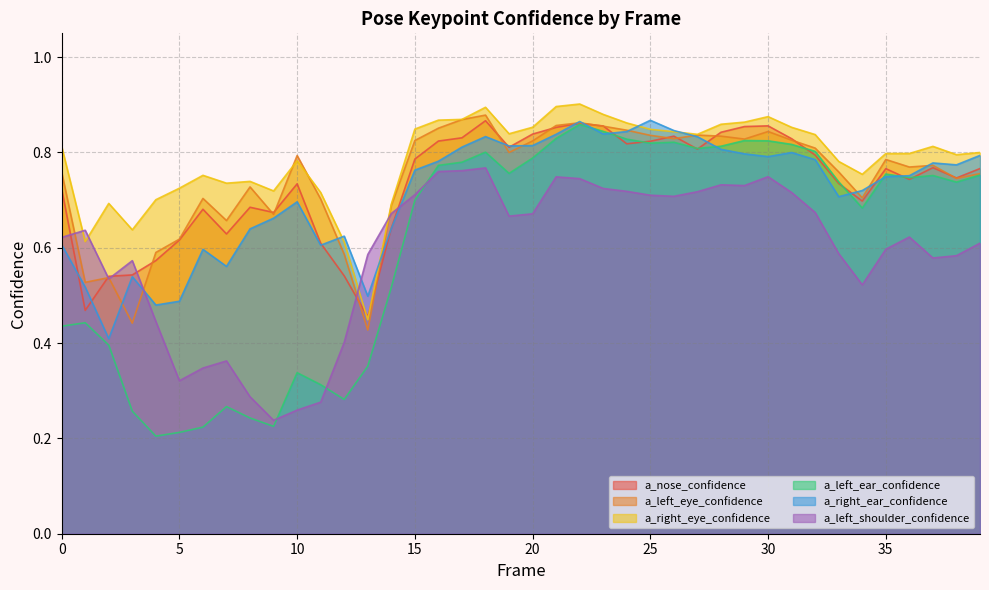

How many times do a_right_ear_confidence and a_left_ear_confidence cross each other?

6